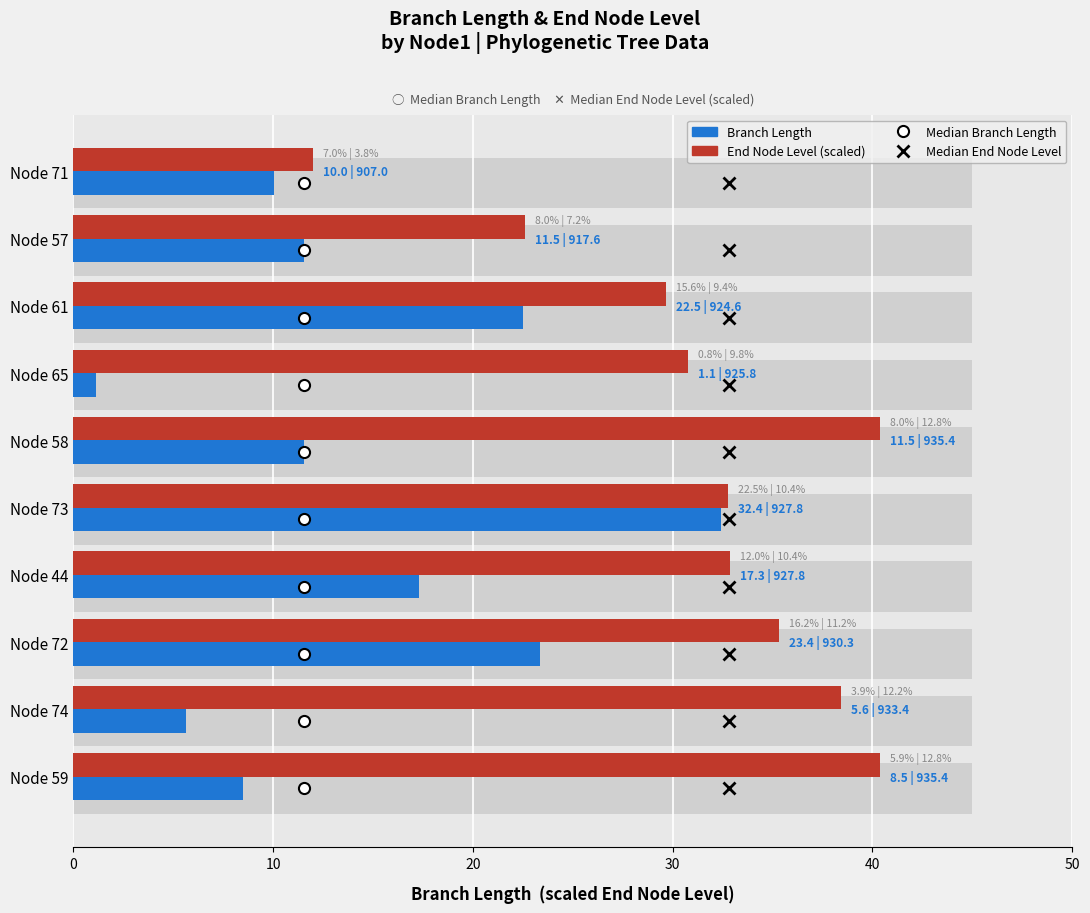

Which series has the widest spread of values?

Branch Length